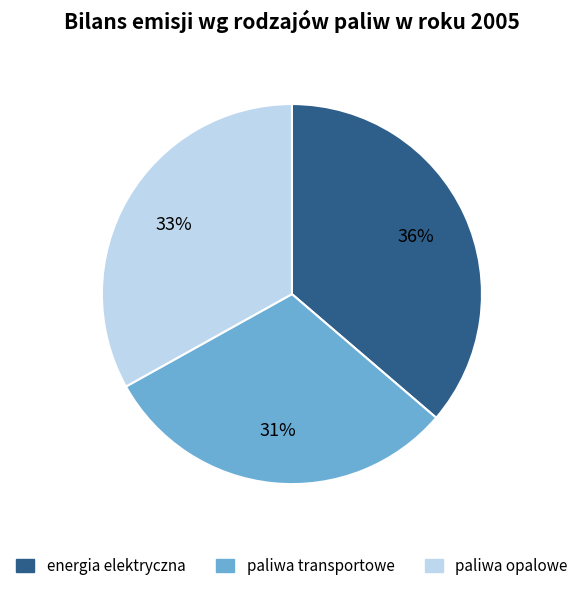

Rank the categories by value from highest to lowest.

energia elektryczna, paliwa opalowe, paliwa transportowe